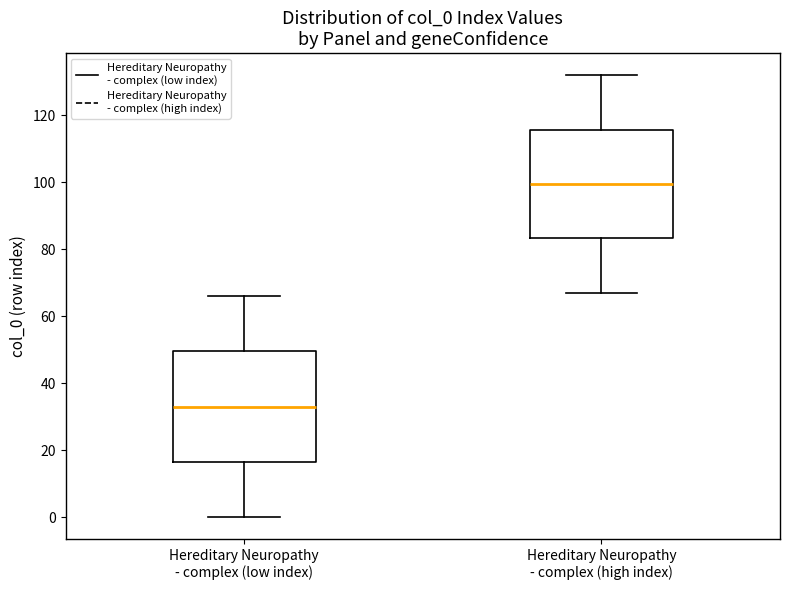

Which box's median line is the lowest?

Hereditary Neuropathy - complex (low index)